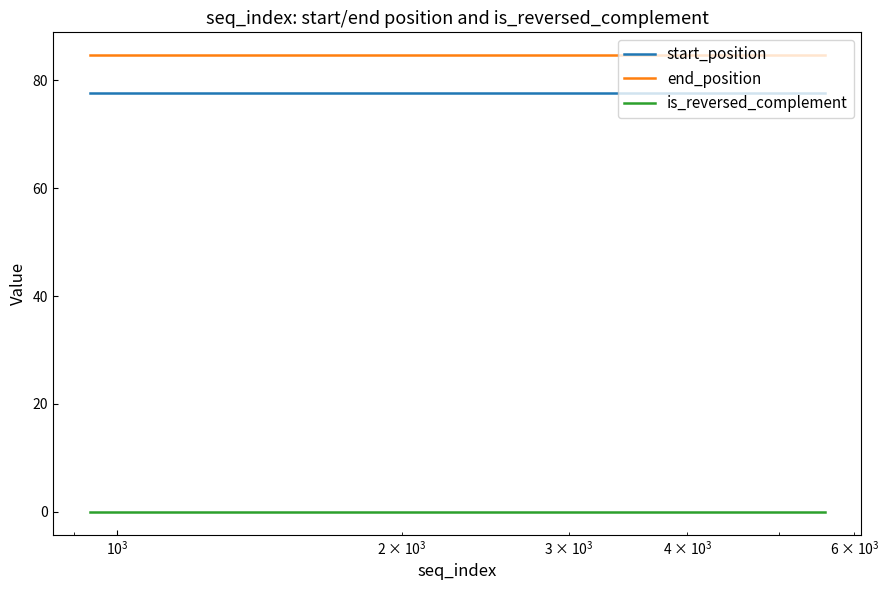

At how many categories does at least one series exceed 32?

14